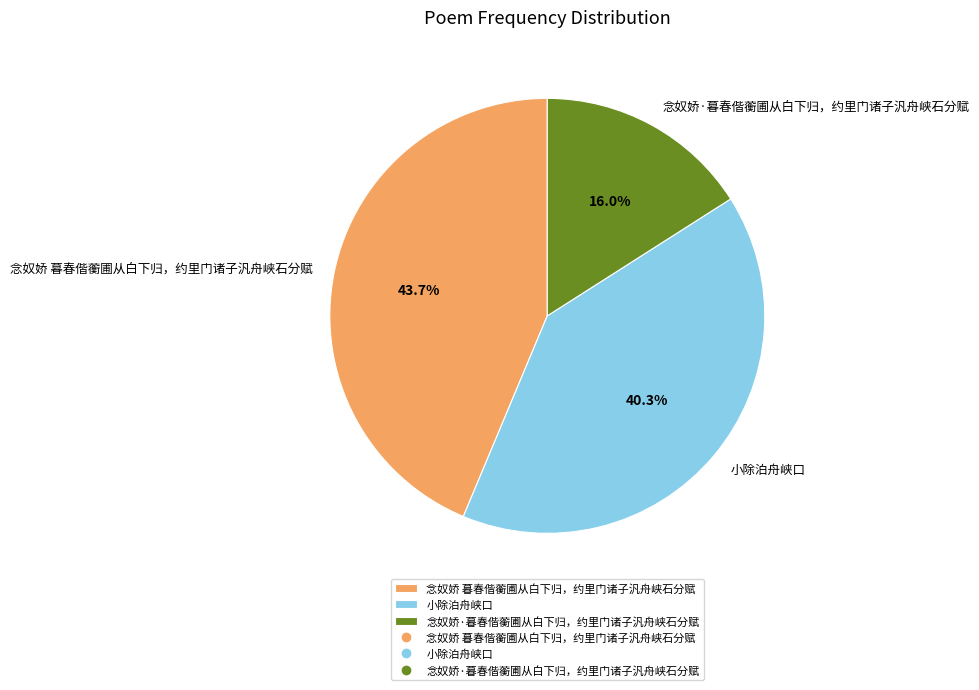

To the nearest percent, what is the combined percentage of 念奴娇·暮春偕蘅圃从白下归，约里门诸子汎舟峡石分赋 and 念奴娇 暮春偕蘅圃从白下归，约里门诸子汎舟峡石分赋?

60%